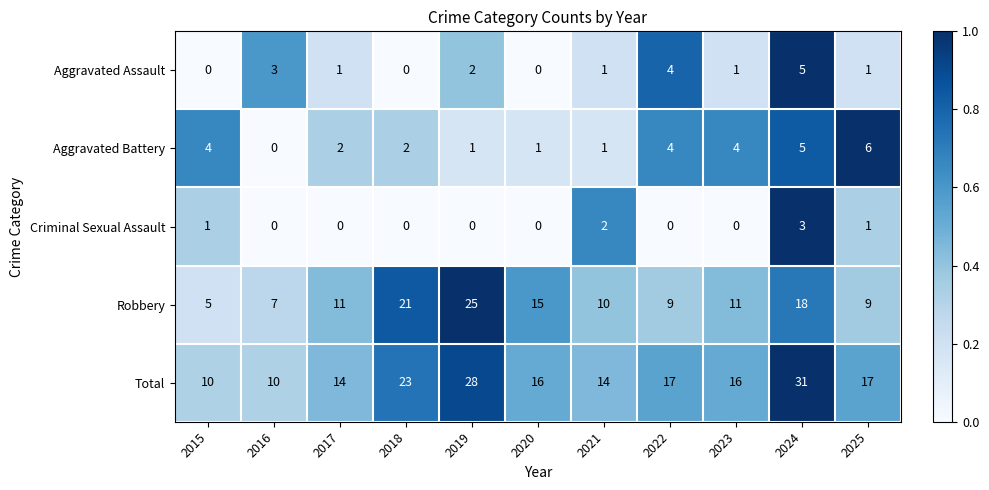

What is the difference between the highest and lowest values at 2022?

17